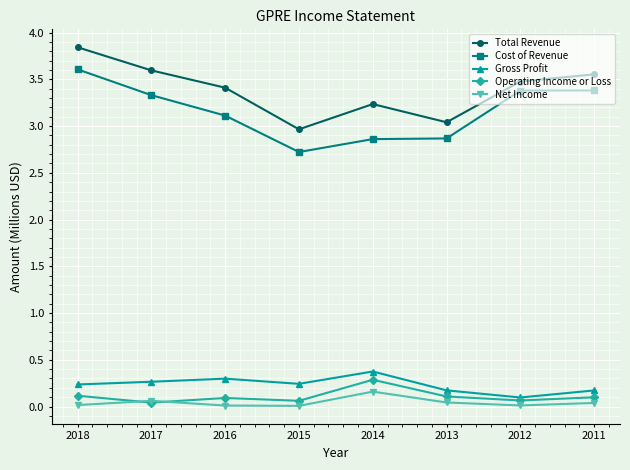

What are all the series names shown in the legend?

Total Revenue, Cost of Revenue, Gross Profit, Operating Income or Loss, Net Income